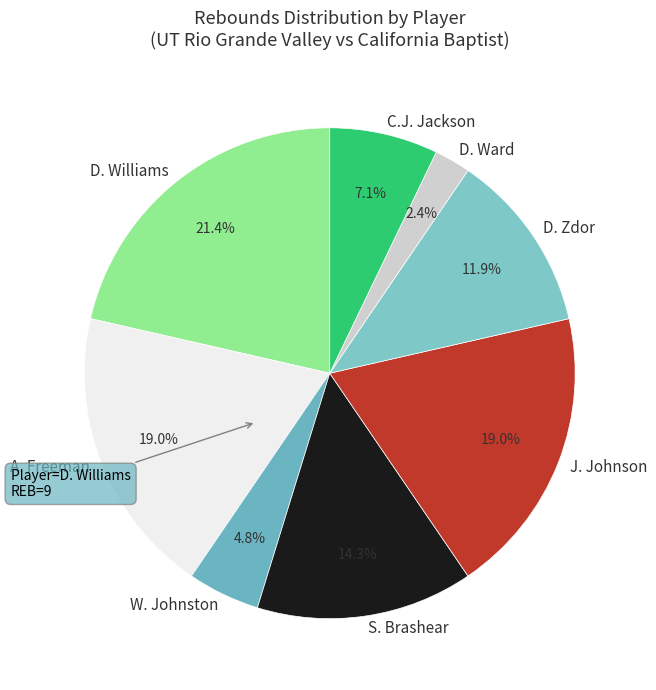

Is there a majority slice in this chart?

No